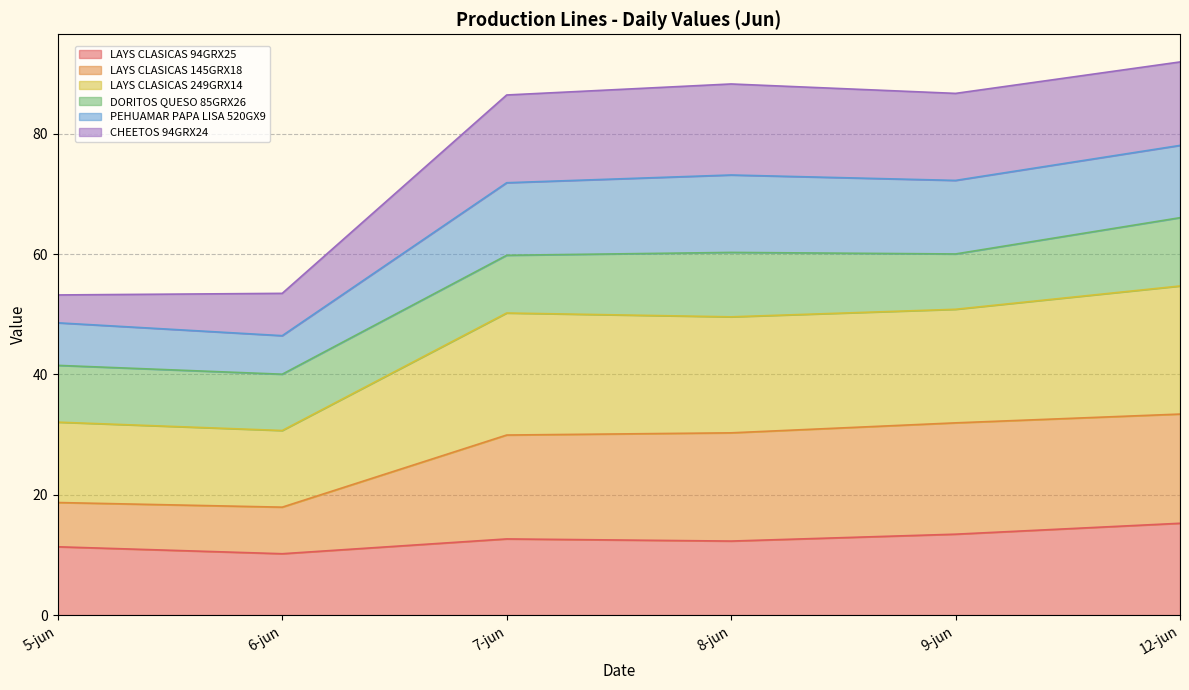

At which category does LAYS CLASICAS 94GRX25 reach its first local valley?

6-jun